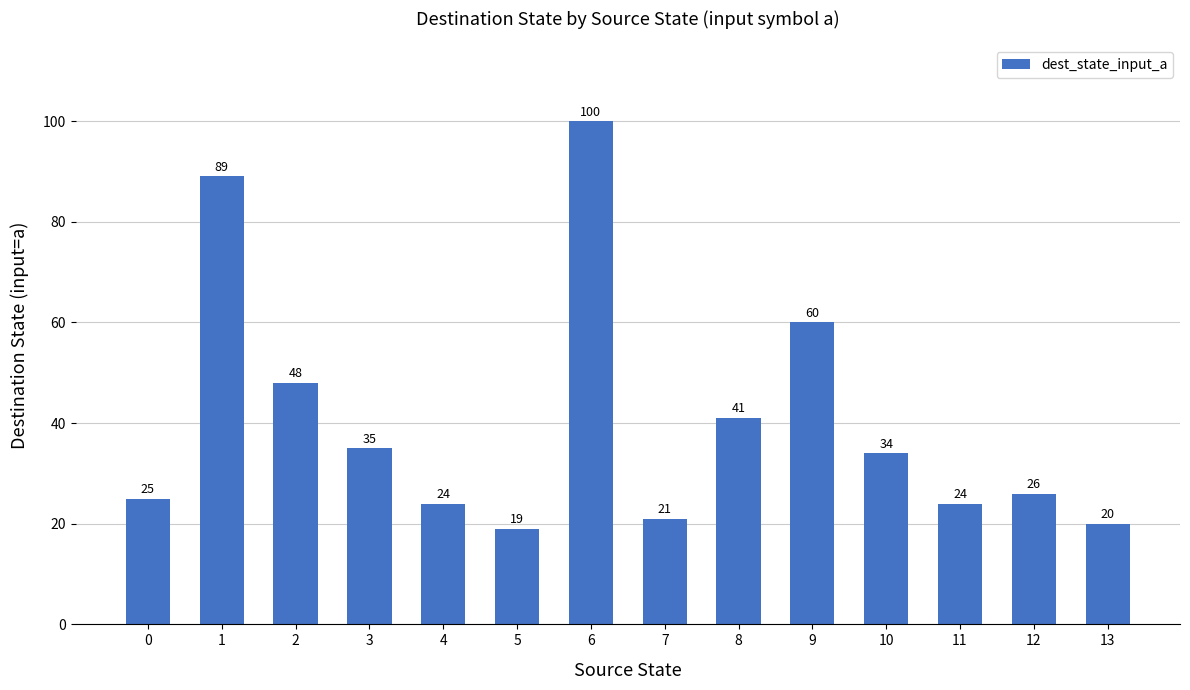

Reading left to right, transcribe all the data shown in this chart.

0=25	1=89	2=48	3=35	4=24	5=19	6=100	7=21	8=41	9=60	10=34	11=24	12=26	13=20